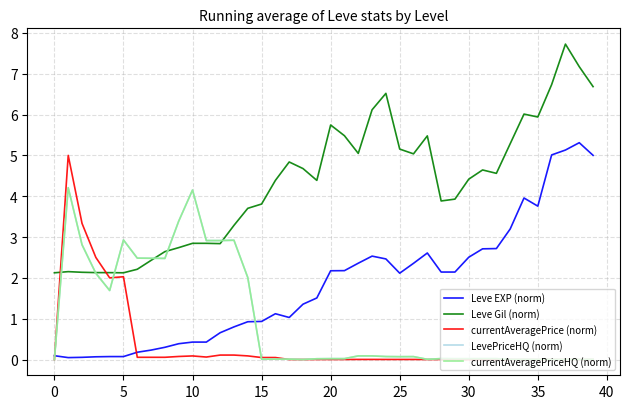

What is the difference between the maximum and second lowest values in the Leve EXP (norm) series?

5.3